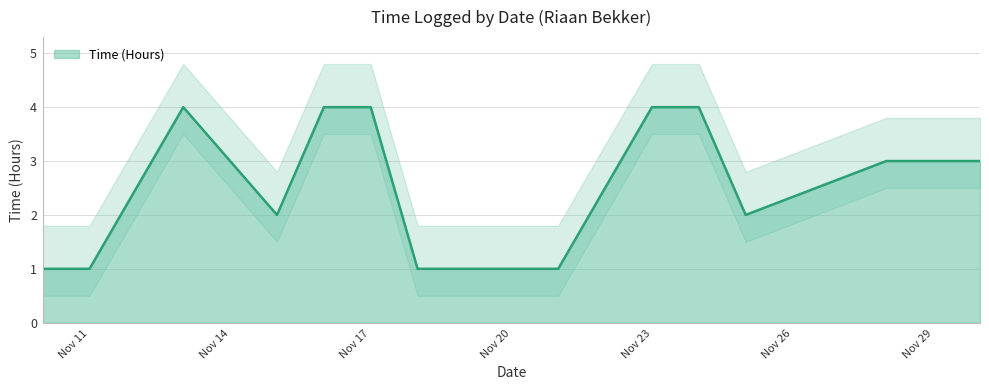

What is the smallest value displayed?

1